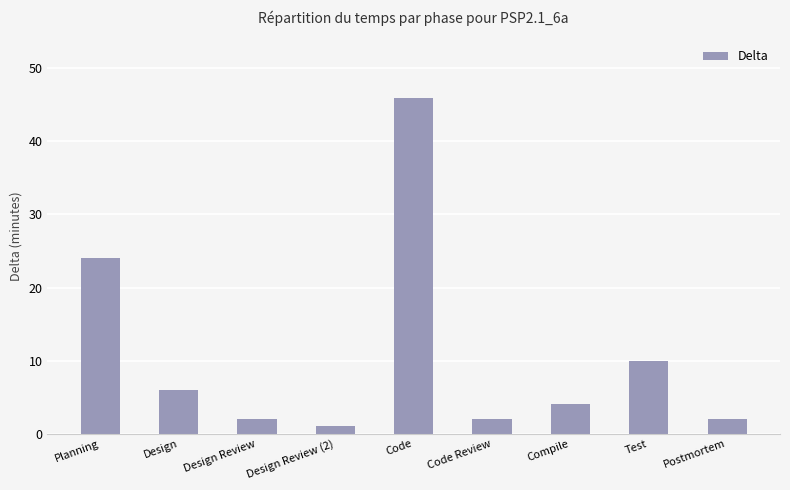

True or false: the data shows 2 at Postmortem.

True